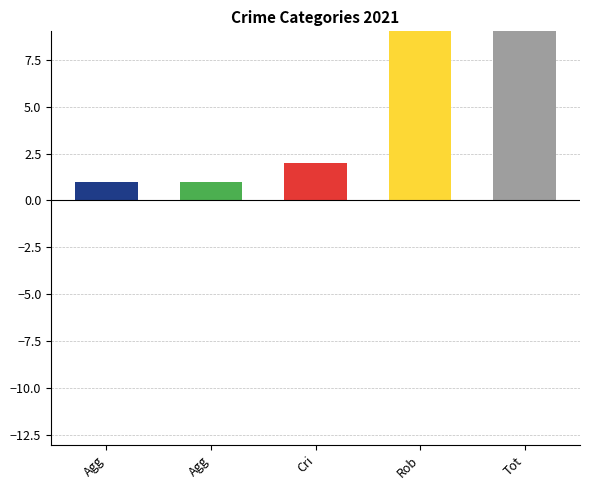

How many data points does each series have?

5